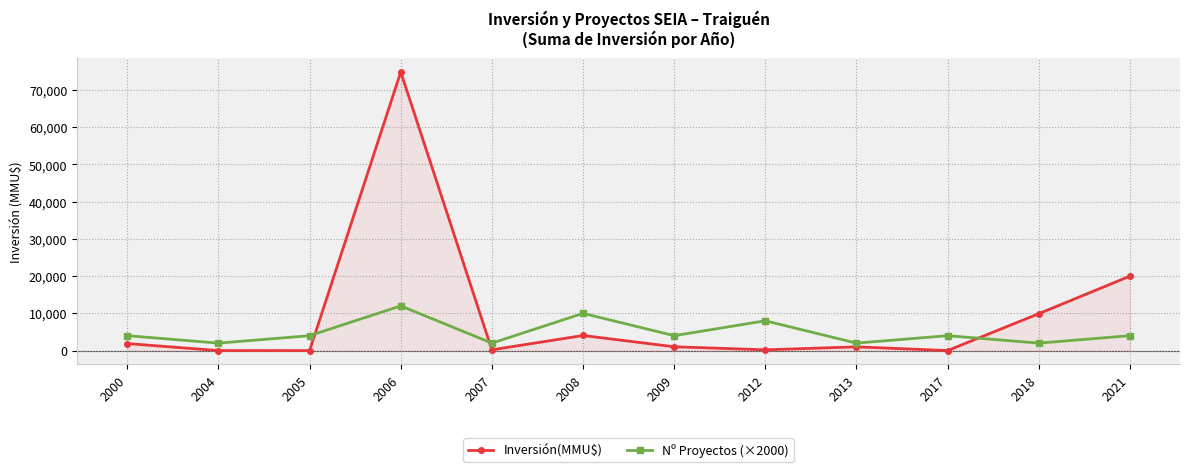

What is the maximum value shown in the chart?

74855